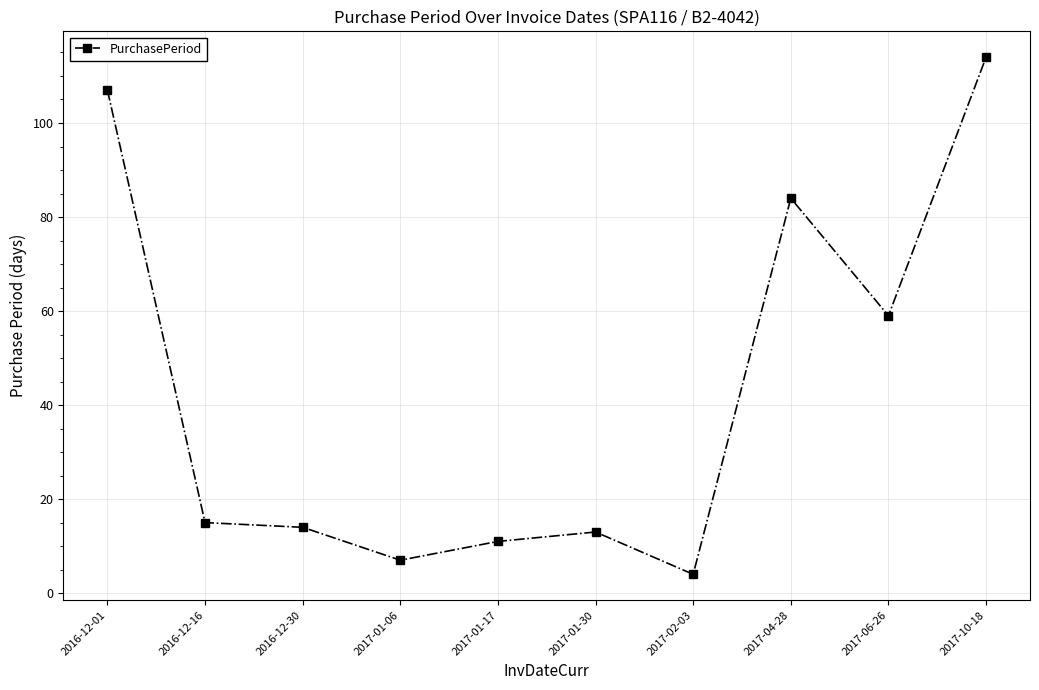

What is the difference between the second highest and second lowest values?

100